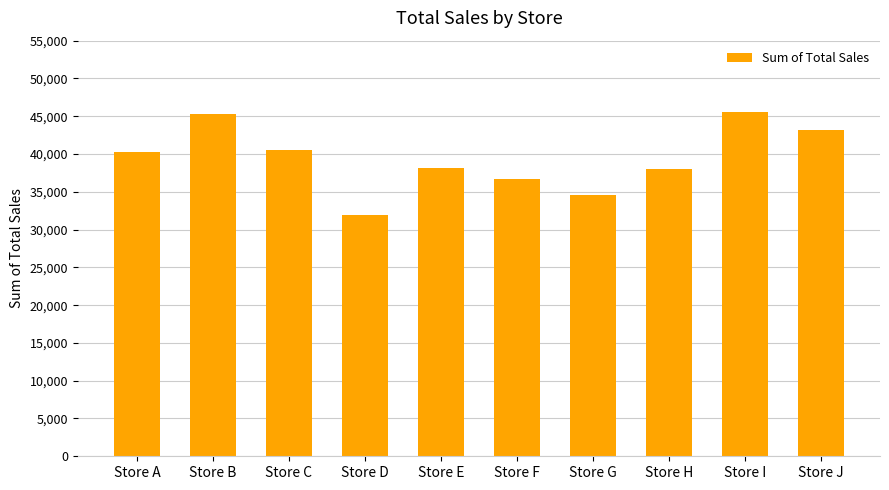

What is the sum of all values?

394380